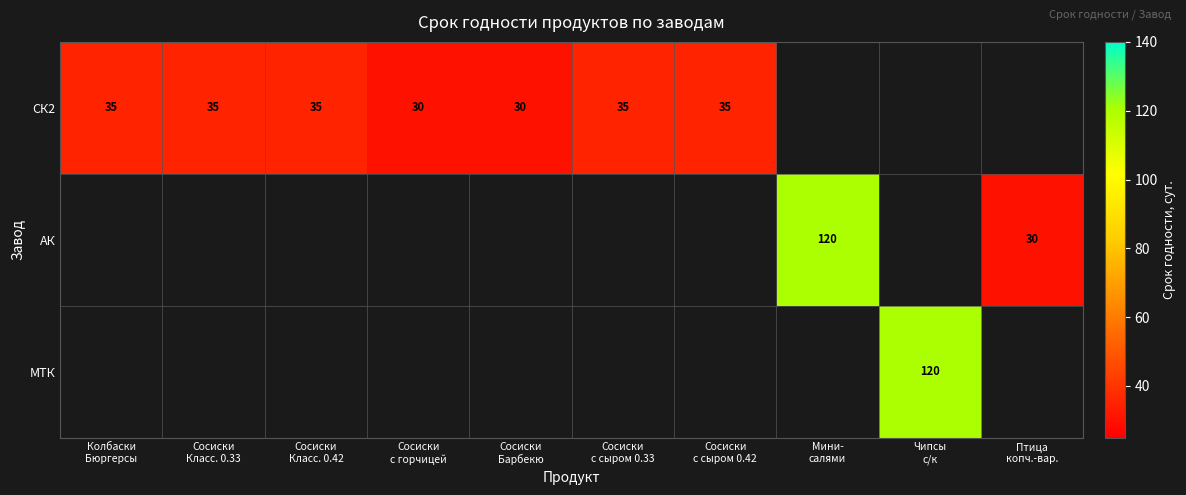

At which category does the chart reach its minimum across all series?

Сосиски
с горчицей